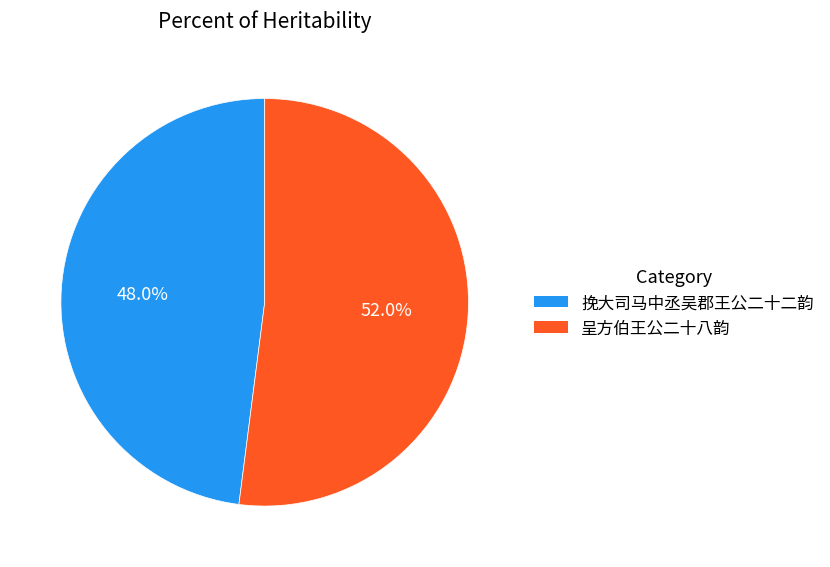

To the nearest percent, what is the difference between the 呈方伯王公二十八韵 and 挽大司马中丞吴郡王公二十二韵 slice percentages?

4%